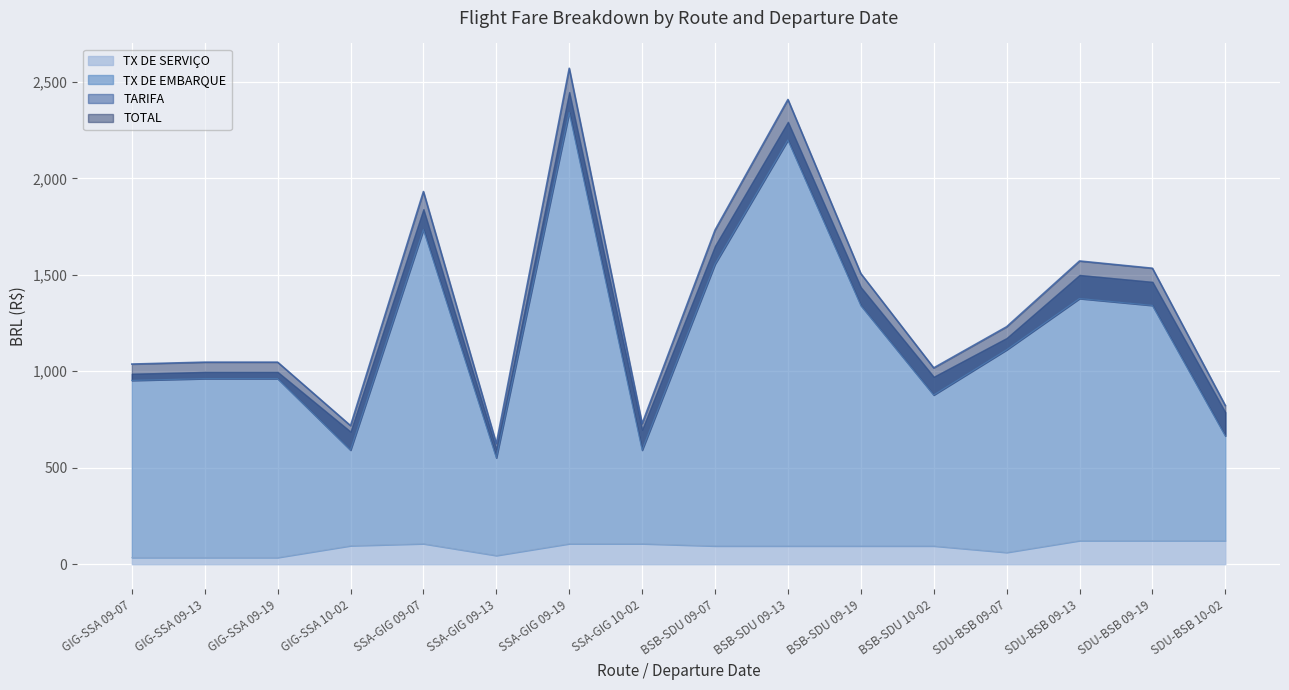

Between BSB-SDU 10-02 and SSA-GIG 10-02, which is larger?

BSB-SDU 10-02